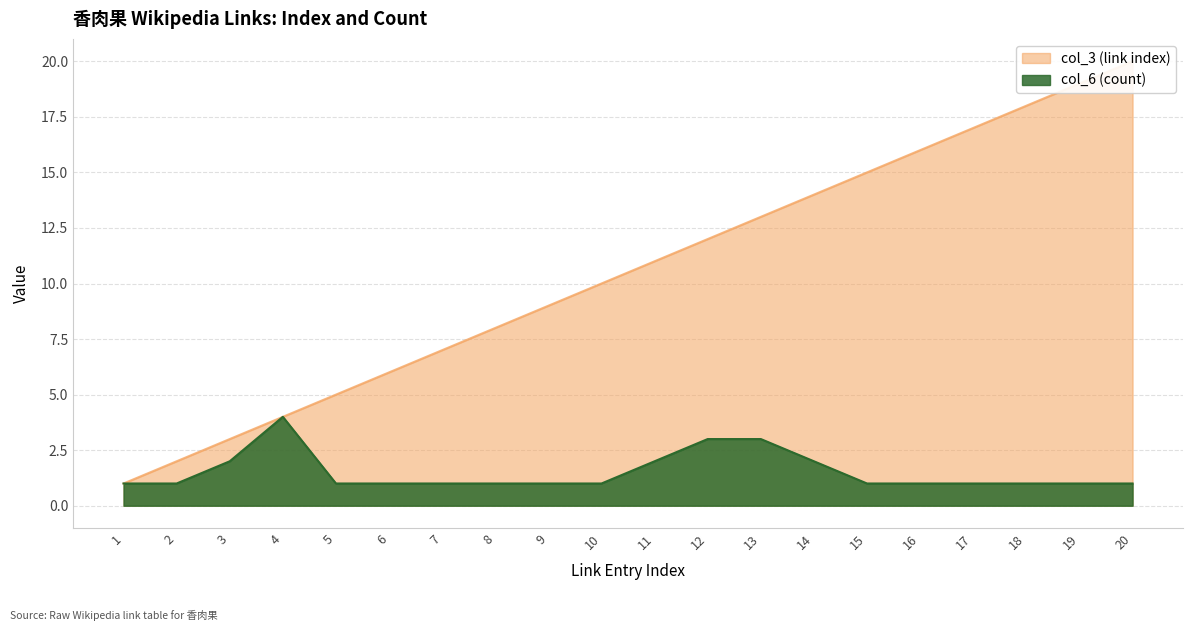

What is the total value across all series at 2?

3